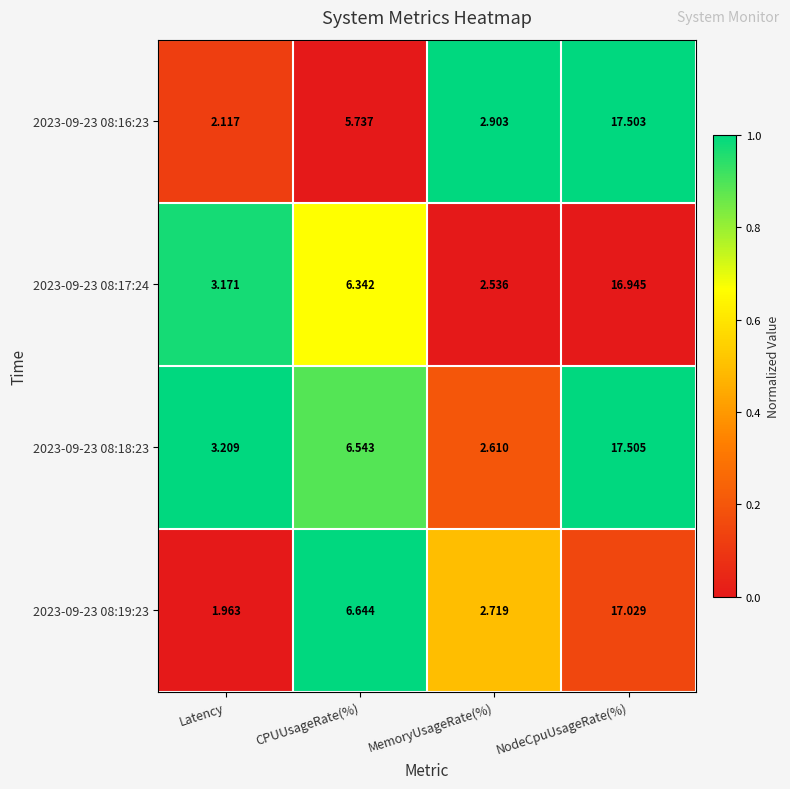

Where is 2023-09-23 08:16:23 nearest to the value 9?

CPUUsageRate(%)